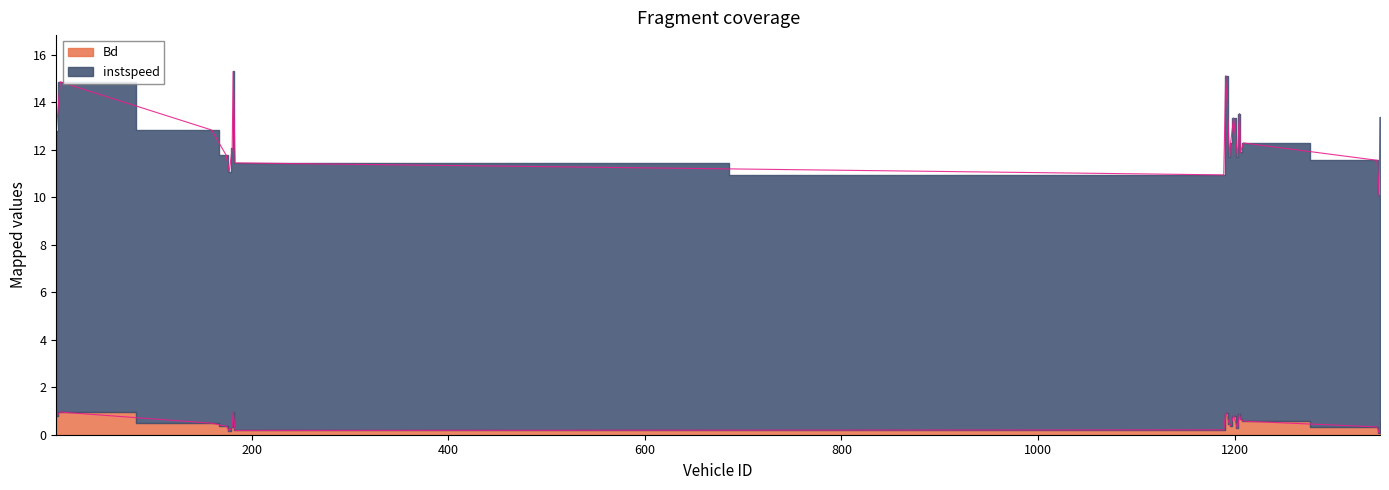

How many interior local valleys does the Bd series have?

5